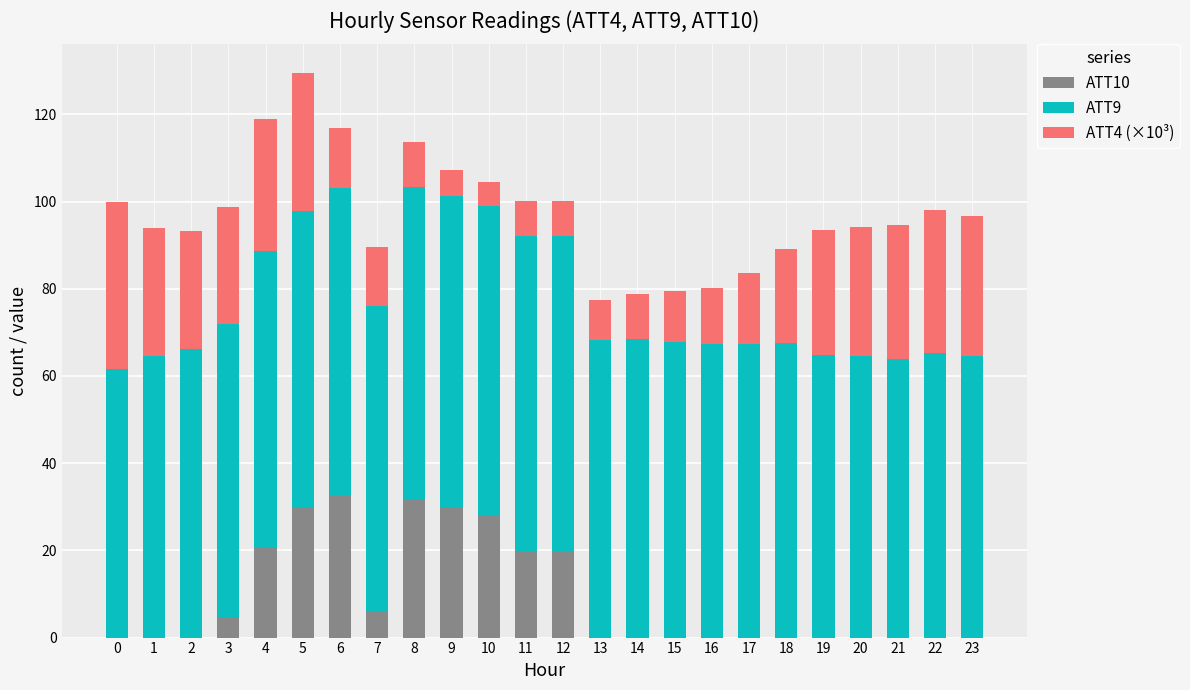

What is the sum of all ATT10 values?

223.5